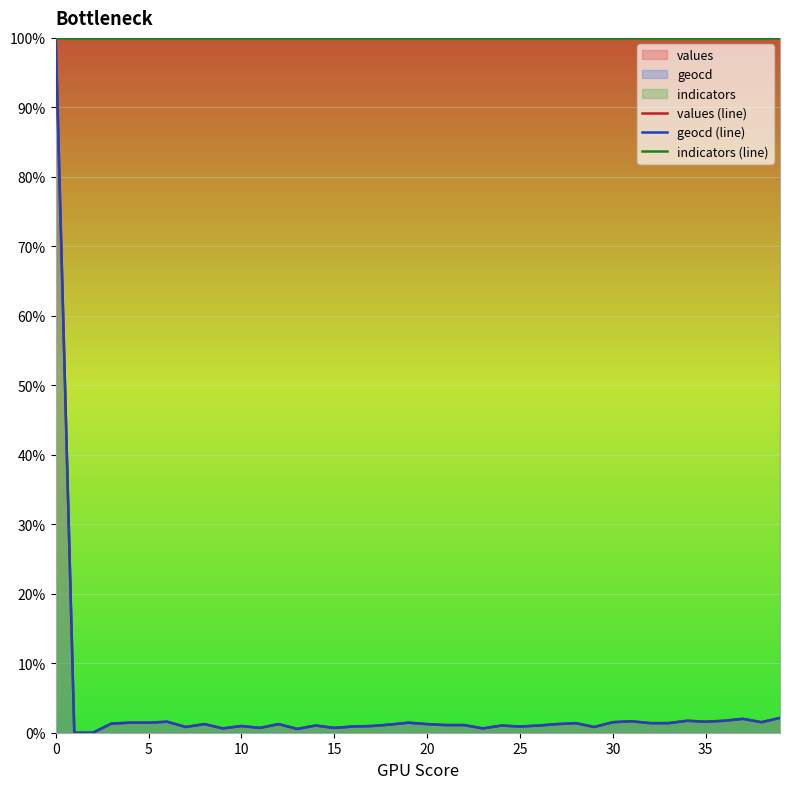

What are all the series names shown in the legend?

values (line), geocd (line), indicators (line)